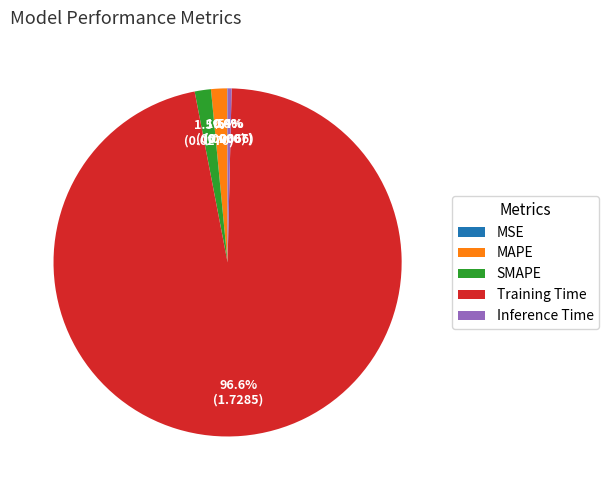

Which category has the biggest portion of the pie?

Training Time